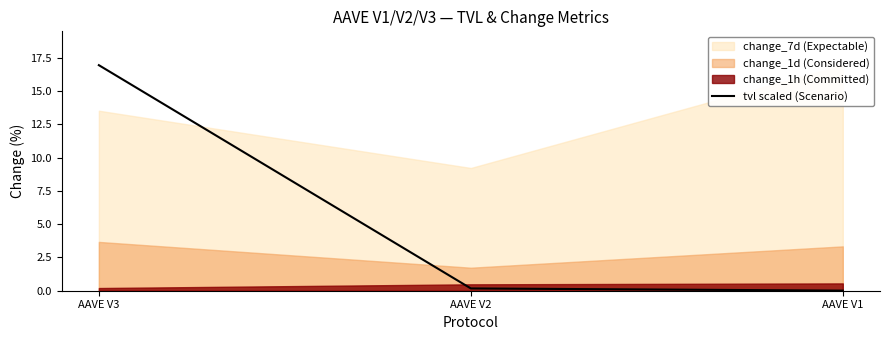

Reading left to right, what are all the values shown in this chart?

AAVE V3=17.0	AAVE V2=0.2	AAVE V1=0.0